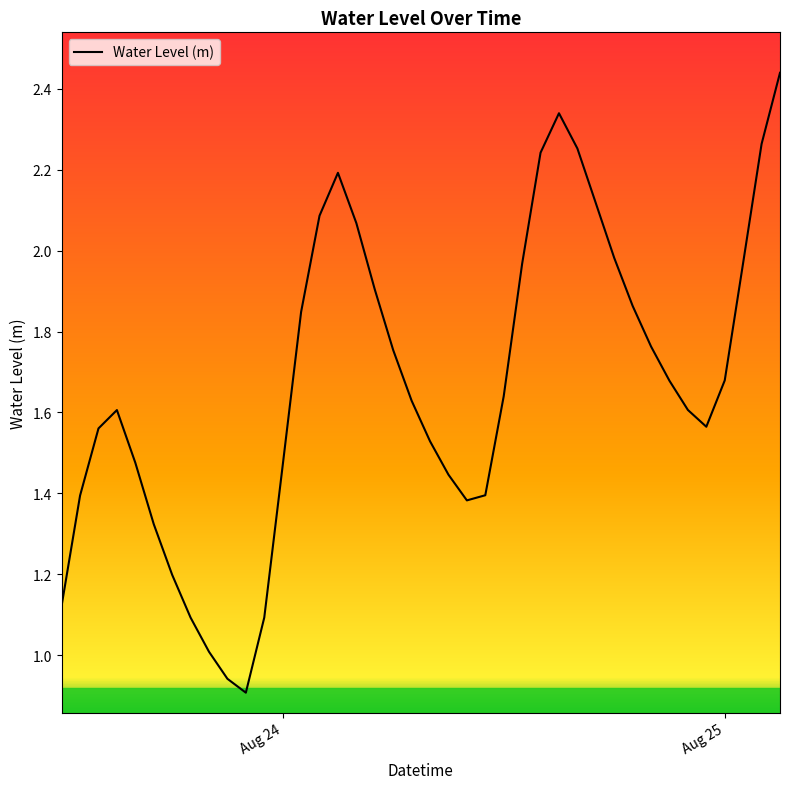

Is this an area chart (filled region under the line)?

No